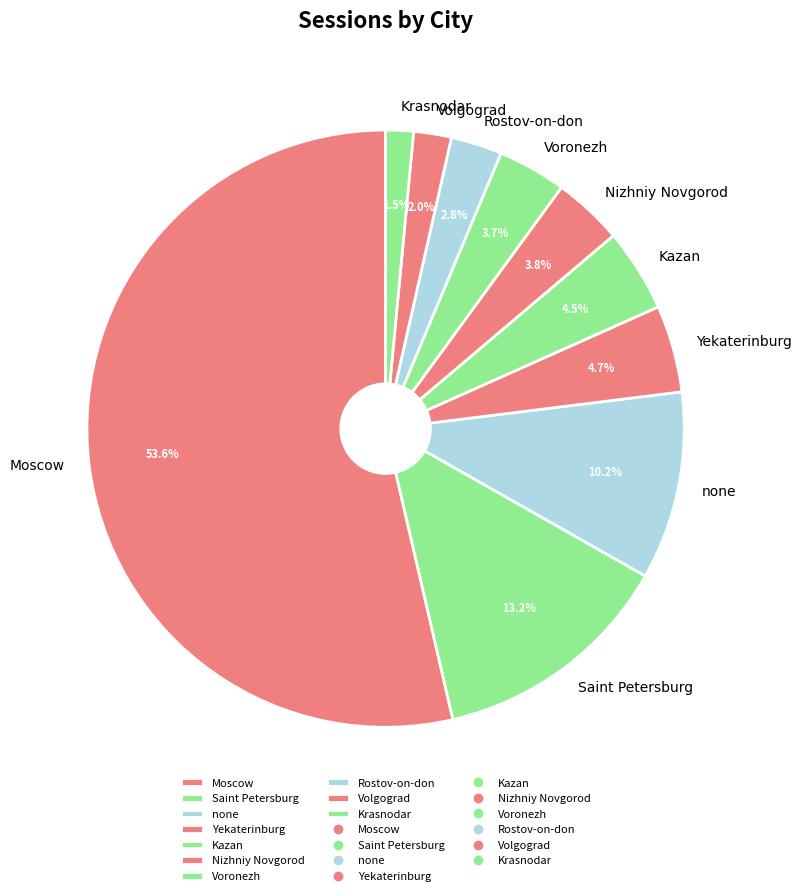

The Kazan slice represents 17% of the pie. True or false?

False